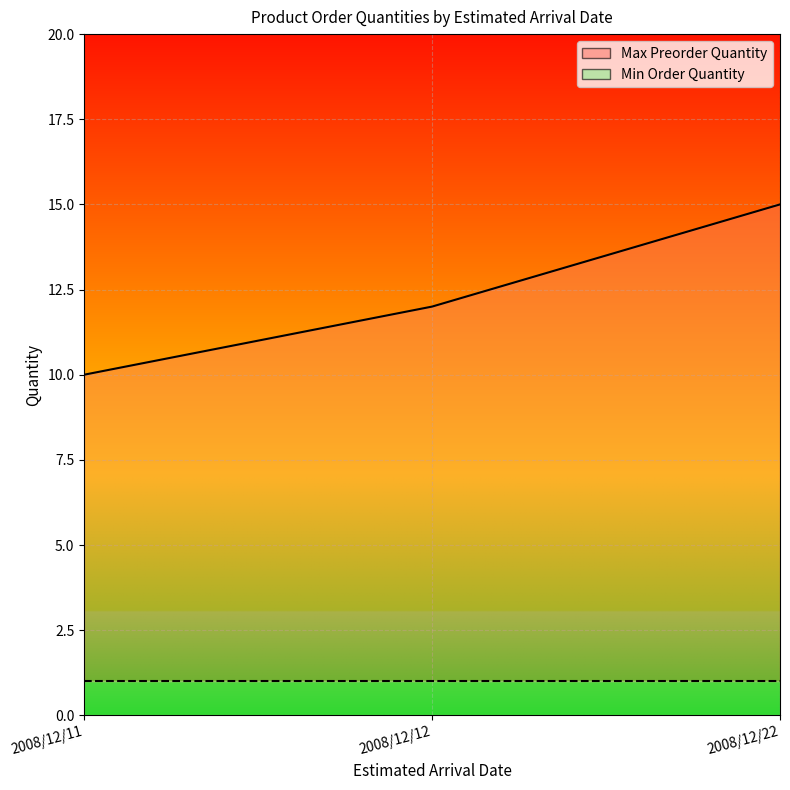

The value at 2008/12/12 is 12. True or false?

True